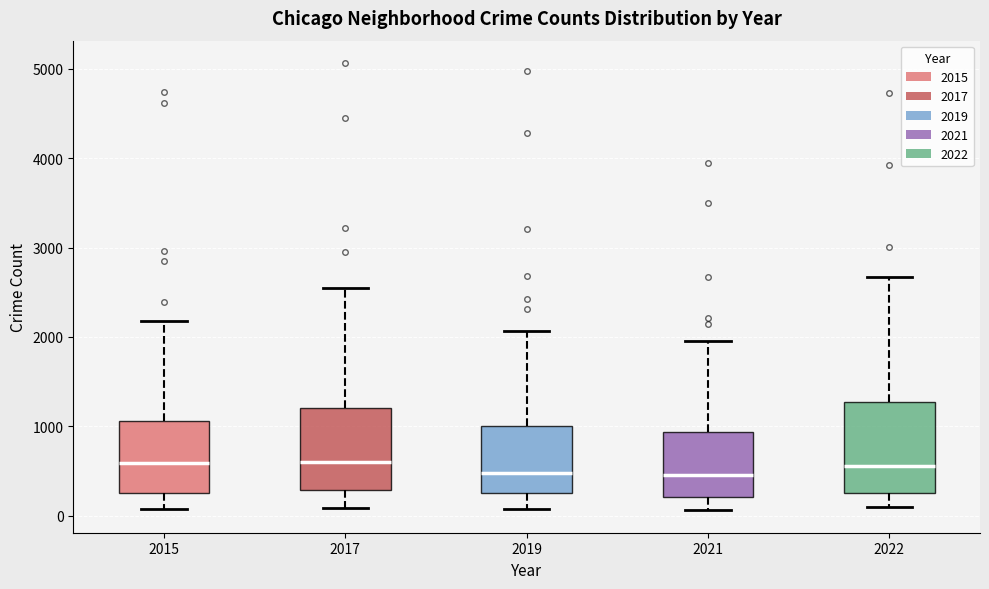

Reading left to right, read every box against the y-axis: the position of its median line, the range the box covers, and the ends of its whiskers. The values are not printed on the chart, so give them approximately, as read against the axis.

2015: median 600, box 300 to 1100, whiskers 100 to 2200
2017: median 600, box 300 to 1200, whiskers 100 to 2600
2019: median 500, box 300 to 1000, whiskers 100 to 2100
2021: median 500, box 200 to 900, whiskers 100 to 2000
2022: median 600, box 300 to 1300, whiskers 100 to 2700